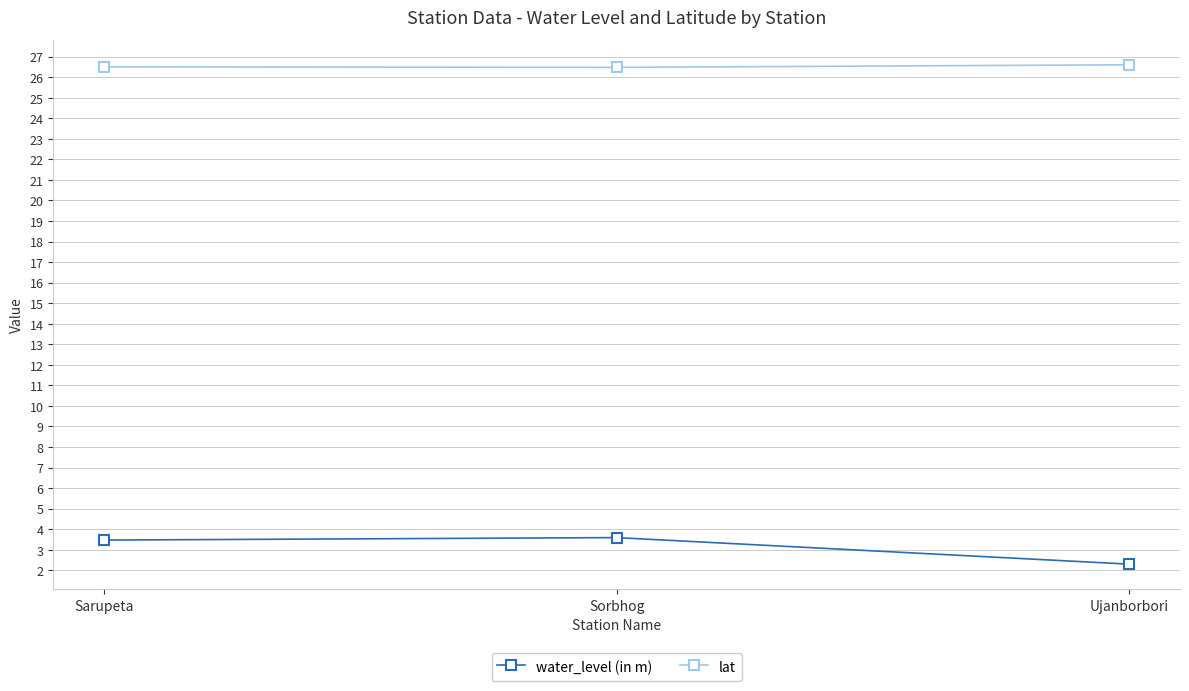

How many values in the water_level (in m) series are below 3?

1